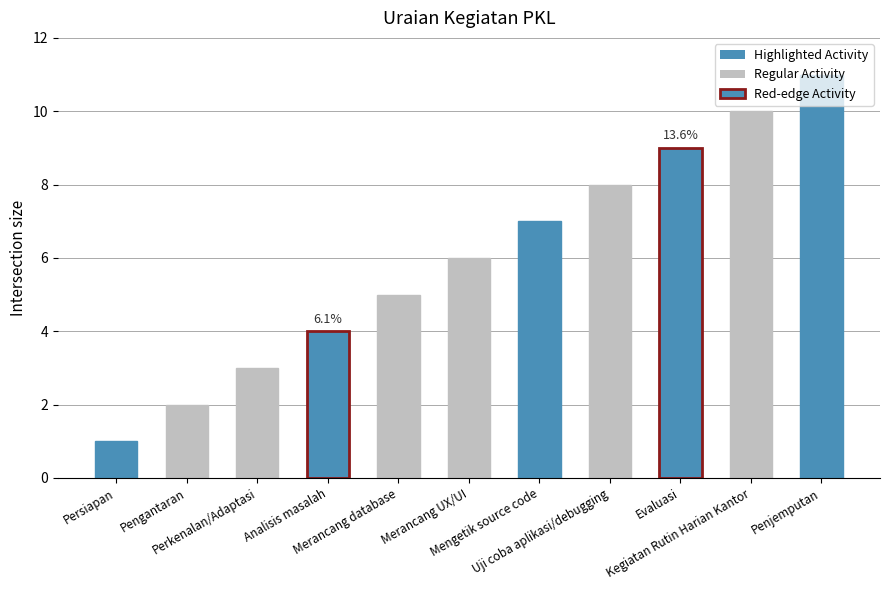

The value at Merancang database is 7. True or false?

False